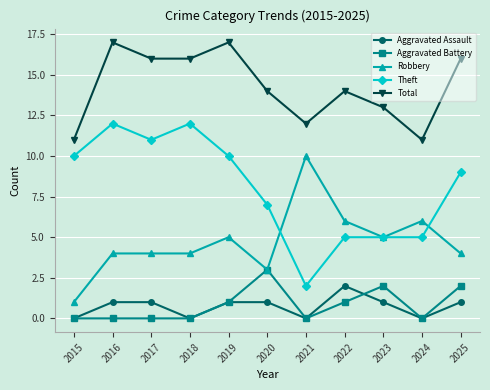

True or false: Theft and Total intersect in this chart.

False